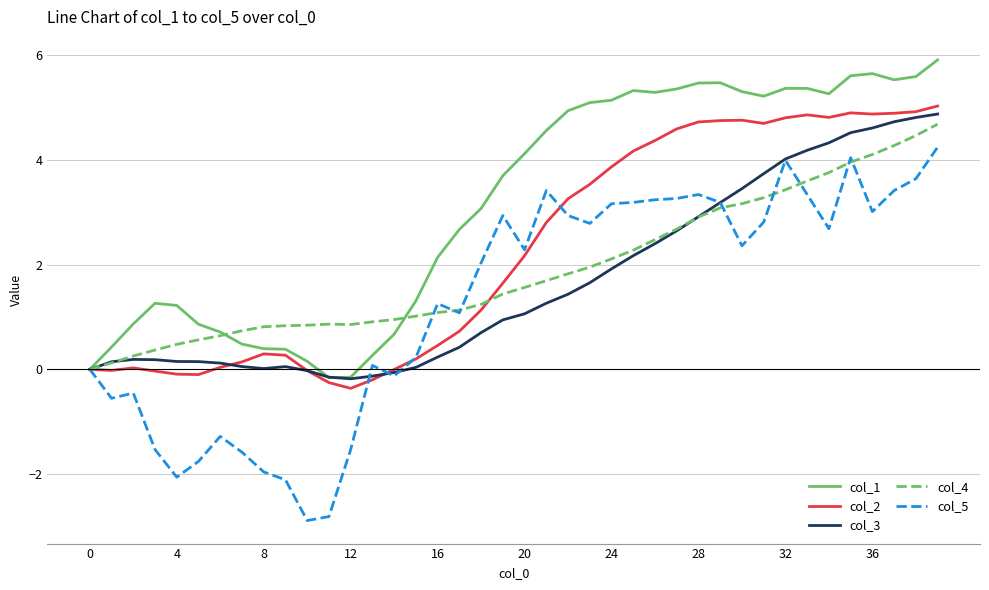

What is the maximum value shown in the chart?

5.9